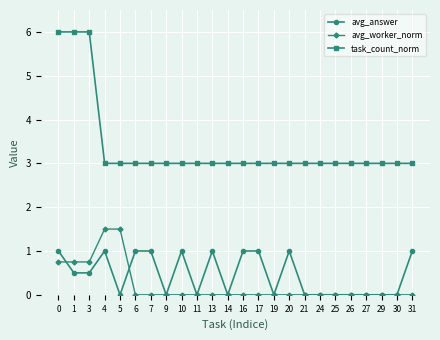

True or false: task_count_norm and avg_answer cross at least once.

False